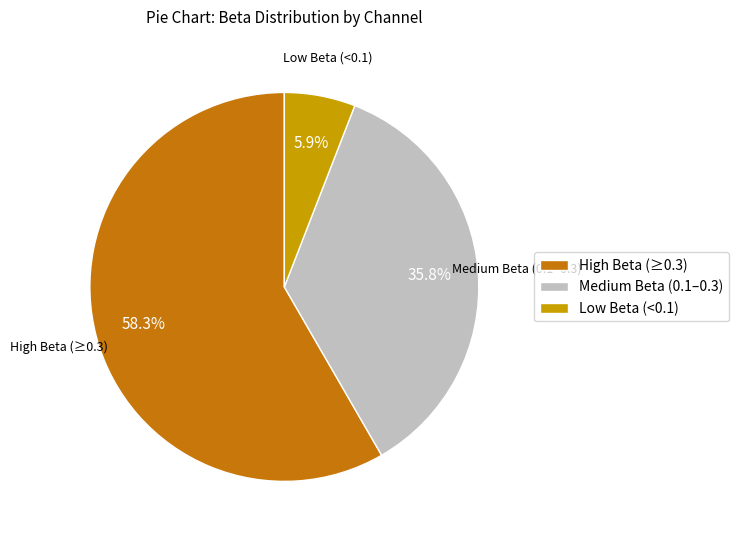

How many segments does this pie chart have?

3